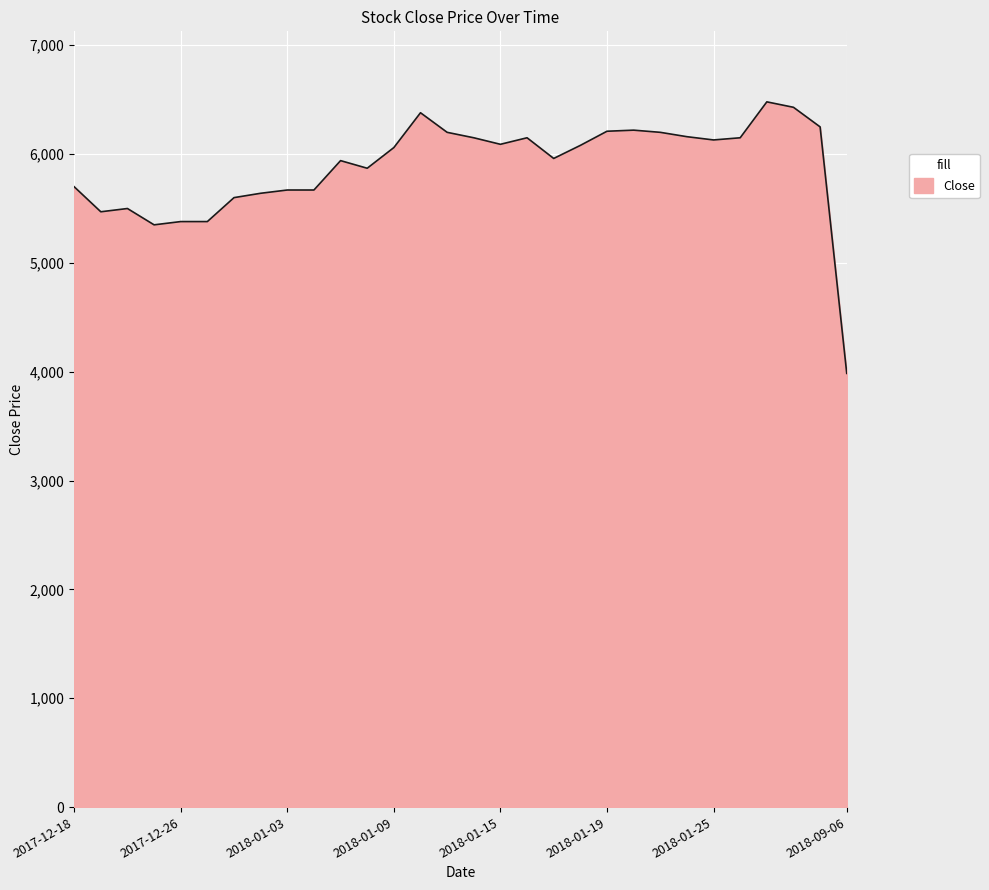

What is the greatest value displayed?

6480